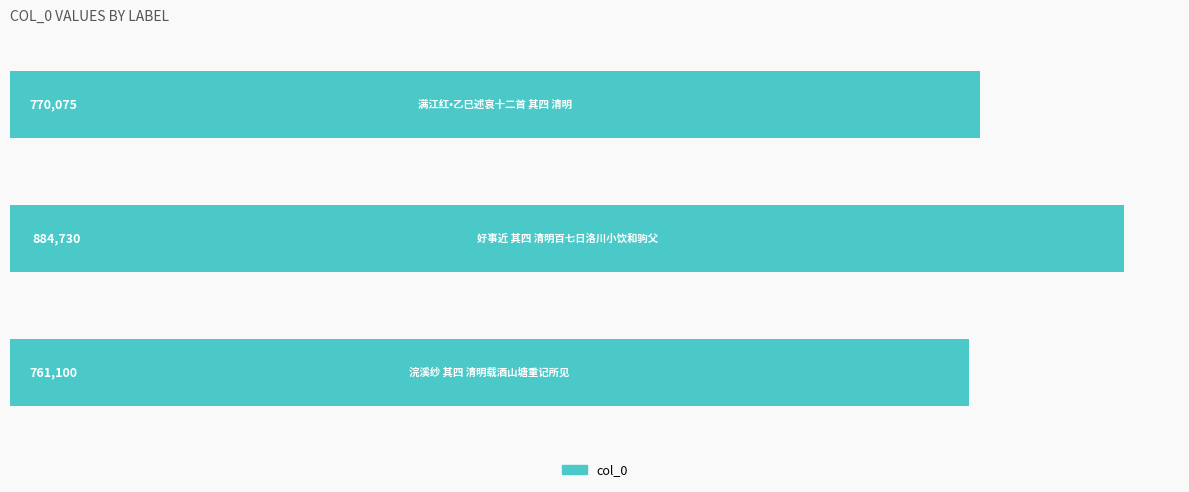

Reading top to bottom, list all the values displayed in this chart.

770075	884730	761100